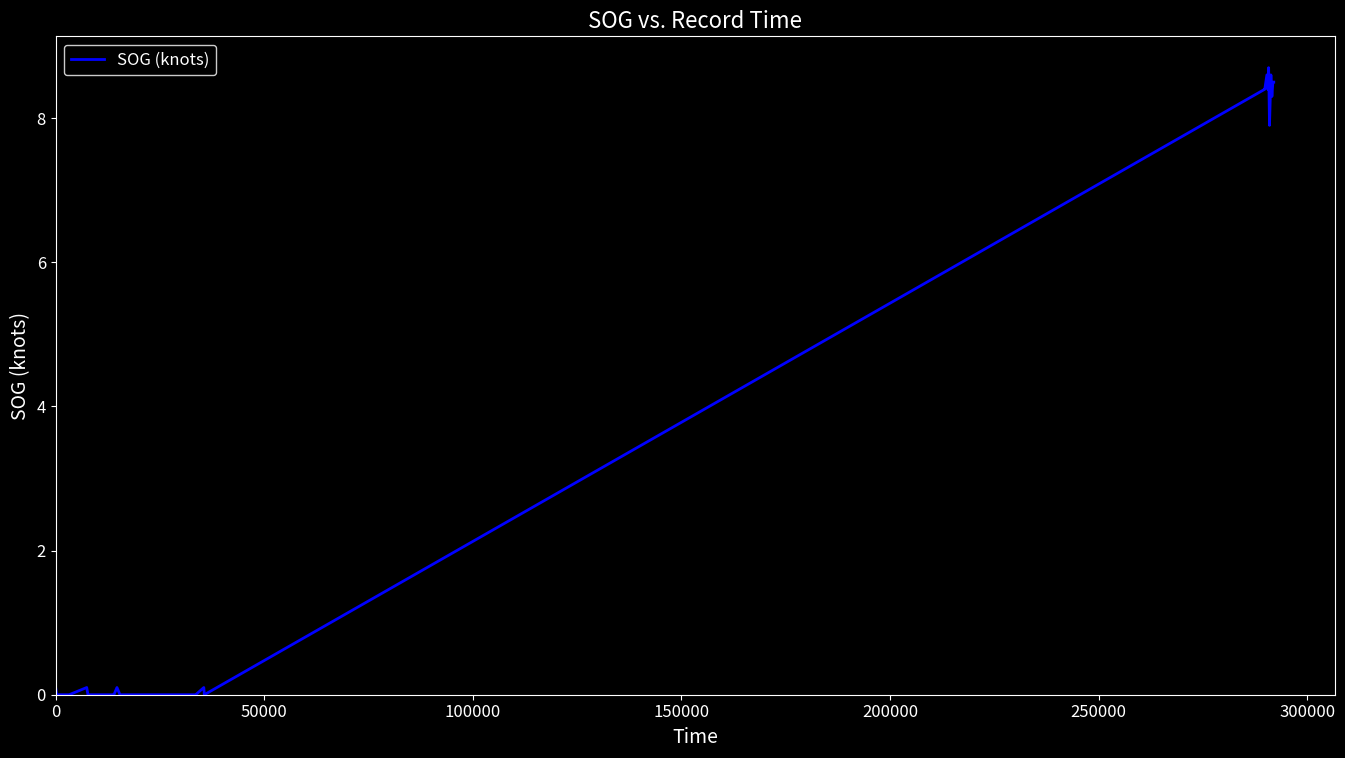

What is the greatest value displayed?

8.7